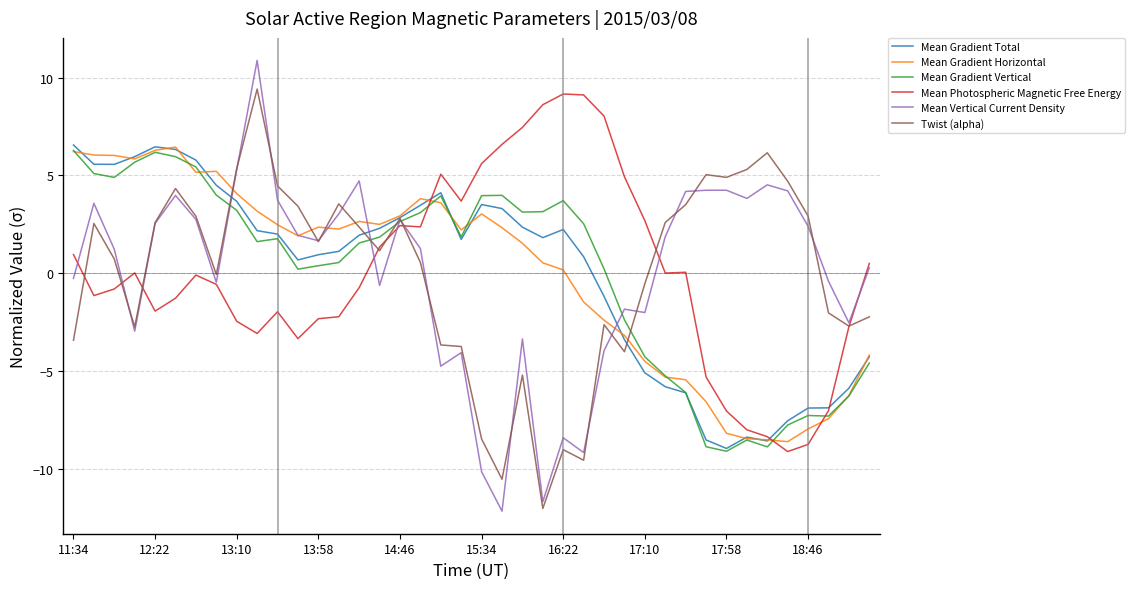

What is the smallest value displayed?

-12.2